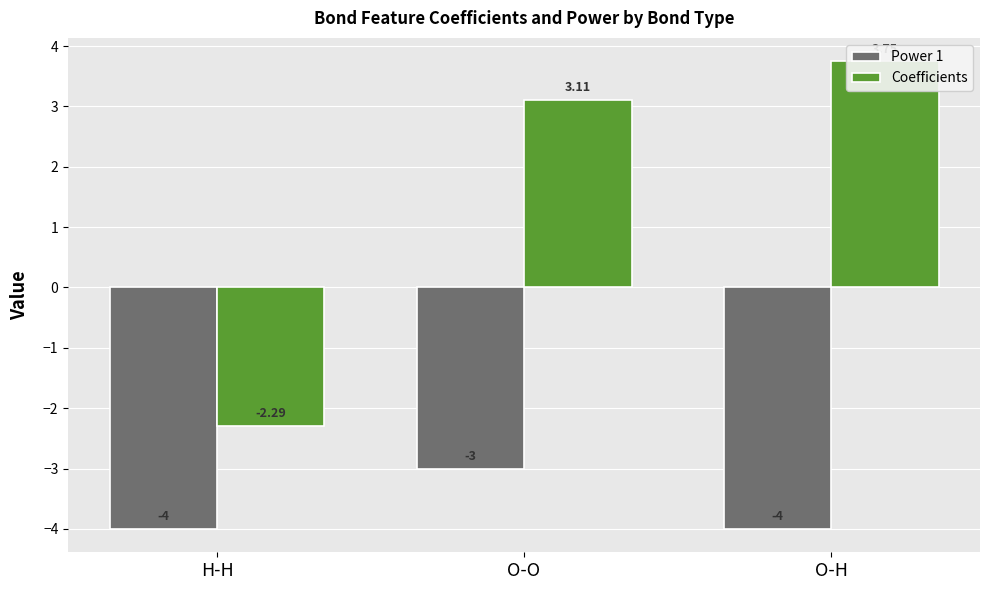

What is the smallest value displayed?

-4.0